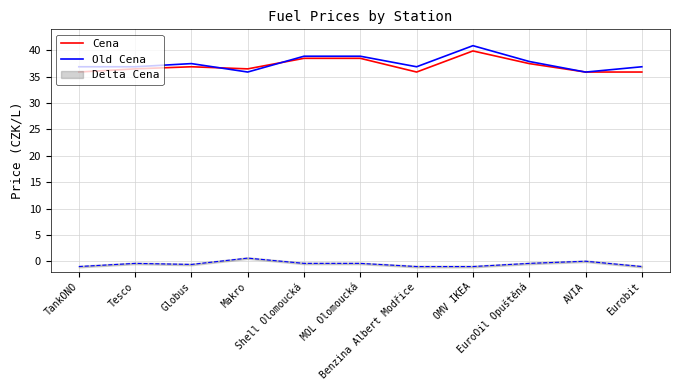

What is the sum of the Cena values at AVIA and OMV IKEA?

75.8